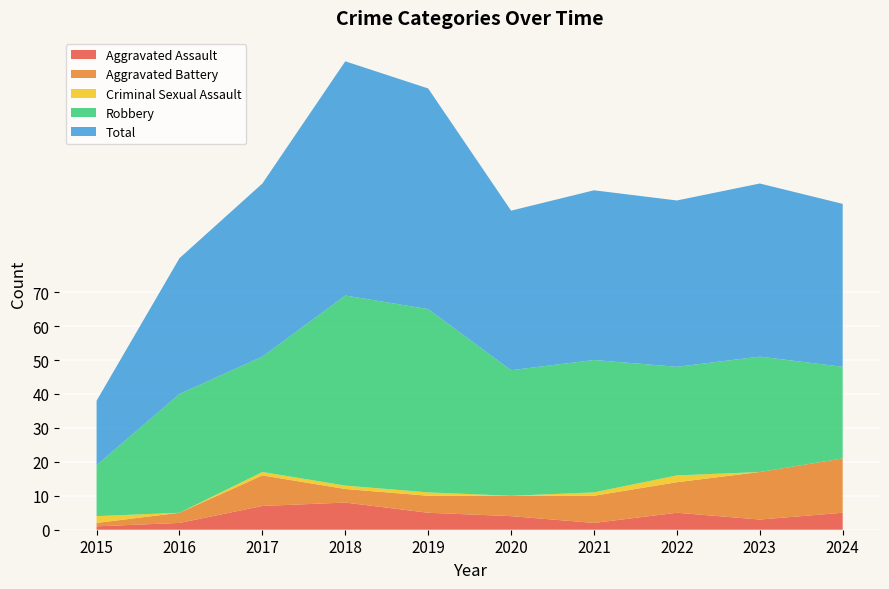

Reading left to right, list all the values displayed in this chart.

Aggravated Assault: 1	2	7	8	5	4	2	5	3	5
Aggravated Battery: 1	3	9	4	5	6	8	9	14	16
Criminal Sexual Assault: 2	0	1	1	1	0	1	2	0	0
Robbery: 15	35	34	56	54	37	39	32	34	27
Total: 19	40	51	69	65	47	50	49	51	48